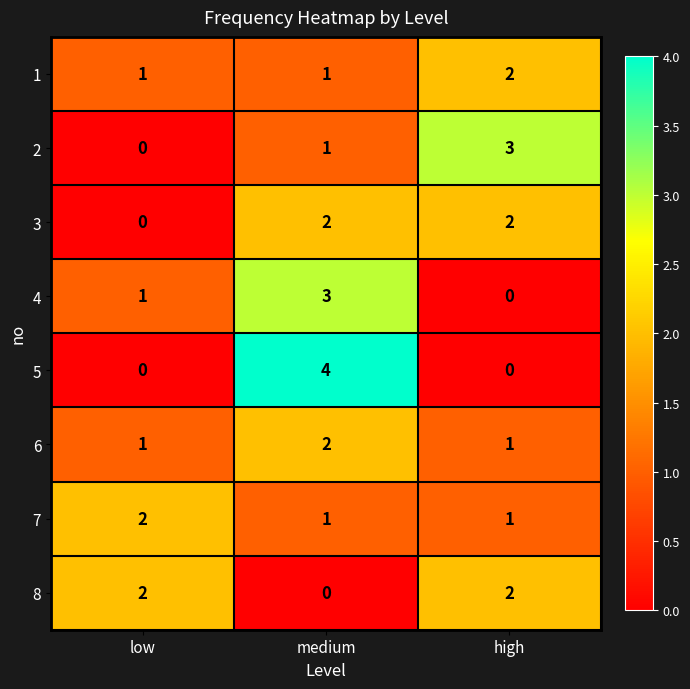

Reading right to left, transcribe all the data shown in this chart.

1: high=2	medium=1	low=1
2: high=3	medium=1	low=0
3: high=2	medium=2	low=0
4: high=0	medium=3	low=1
5: high=0	medium=4	low=0
6: high=1	medium=2	low=1
7: high=1	medium=1	low=2
8: high=2	medium=0	low=2